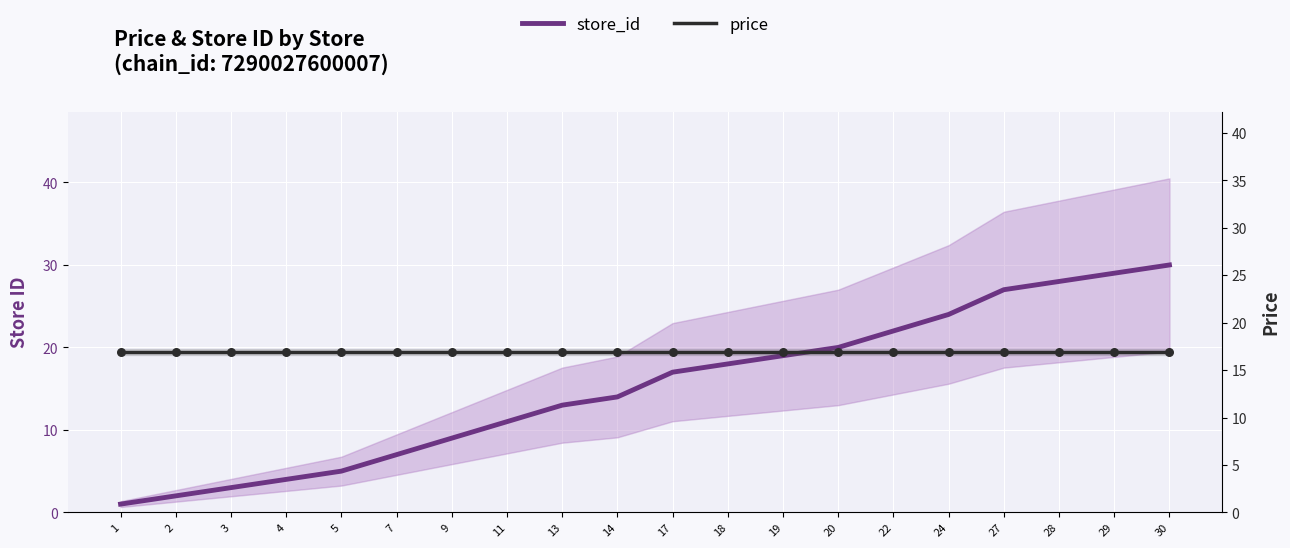

What are all the series names shown in the legend?

store_id, price